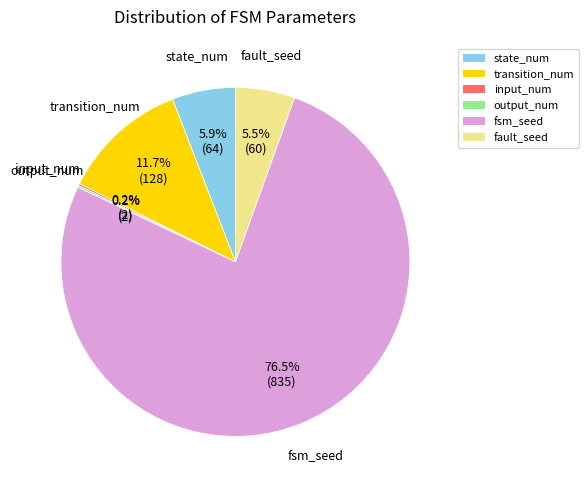

Is fsm_seed the majority of the pie?

Yes